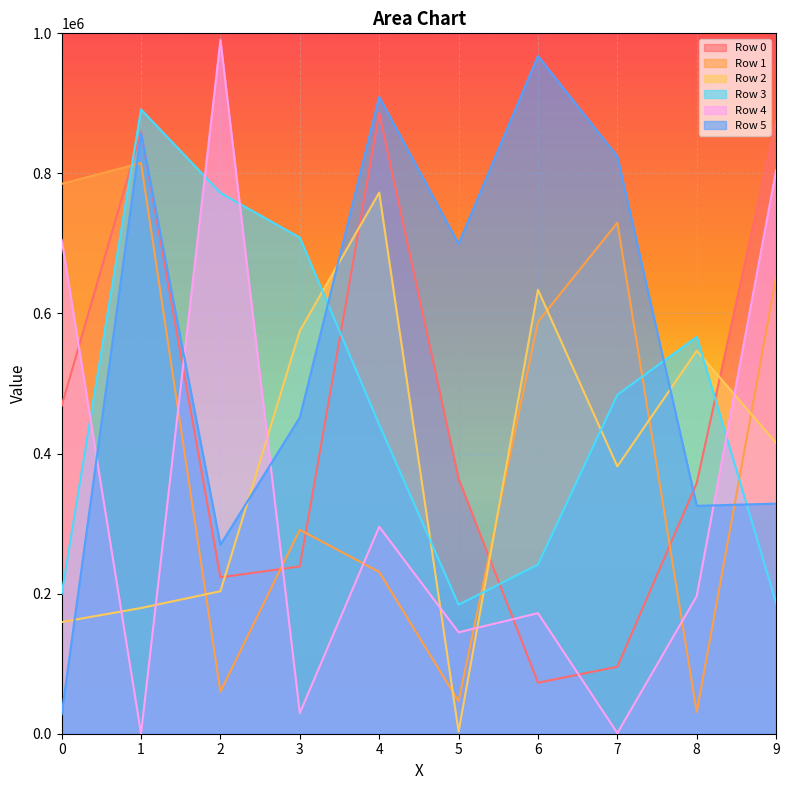

At 4, list the series in order from largest to smallest.

Row 5, Row 0, Row 2, Row 3, Row 4, Row 1